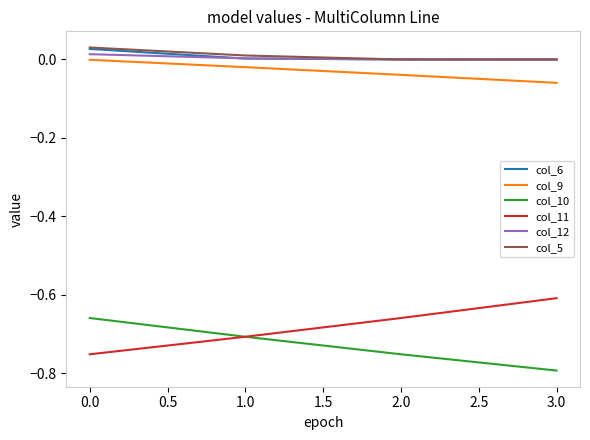

Is the value of col_12 at 1.0 greater than the value of col_11 at 1.0?

Yes